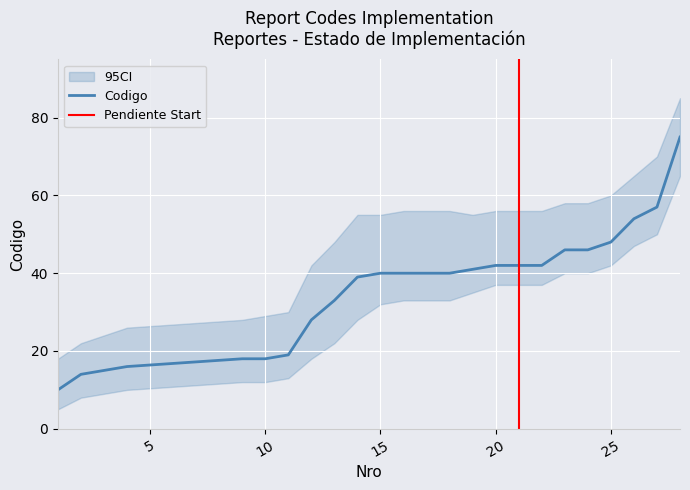

The value of Codigo at 15 is 8. True or false?

False